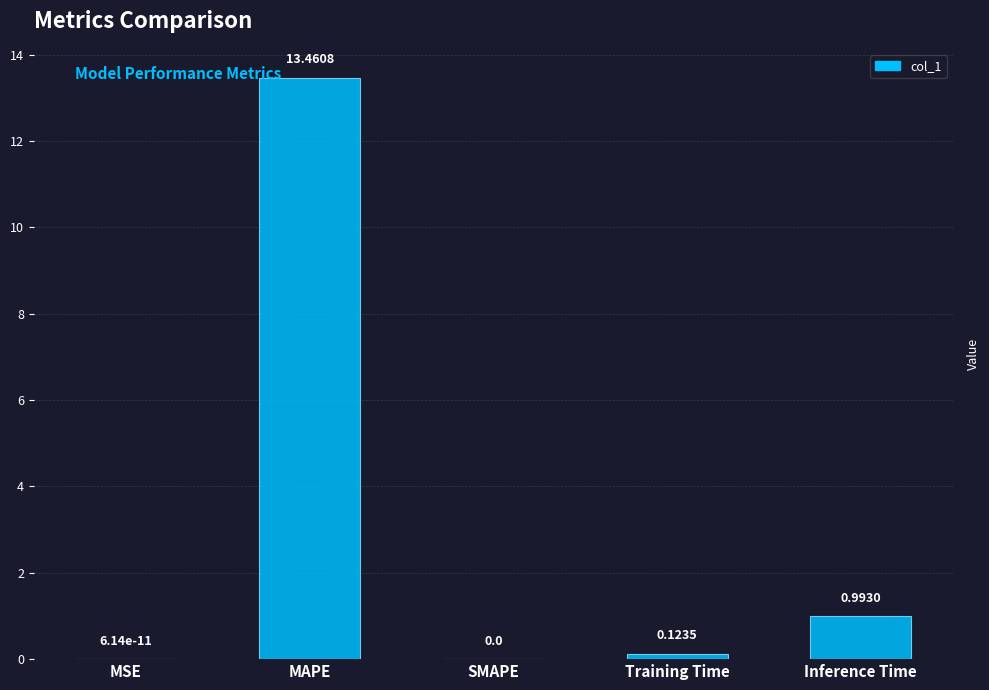

How many categories are shown in the chart?

5